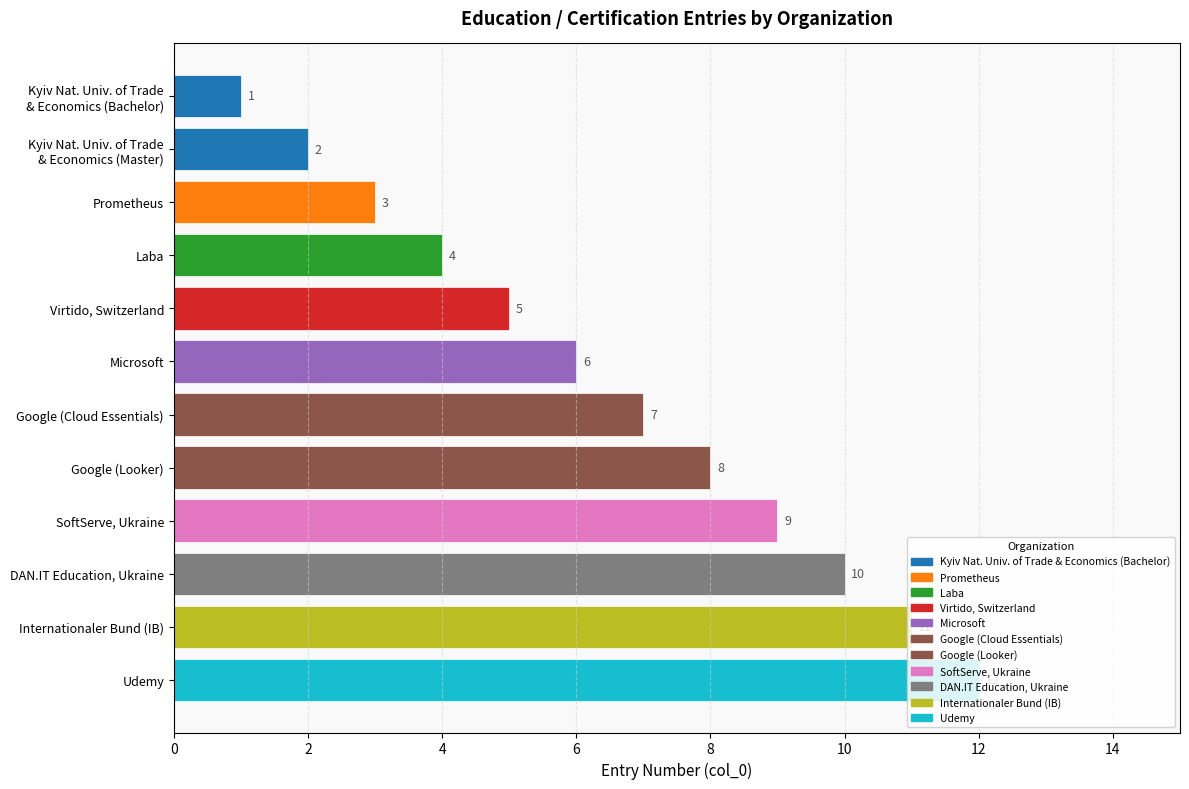

What is the difference between the maximum and minimum values?

11